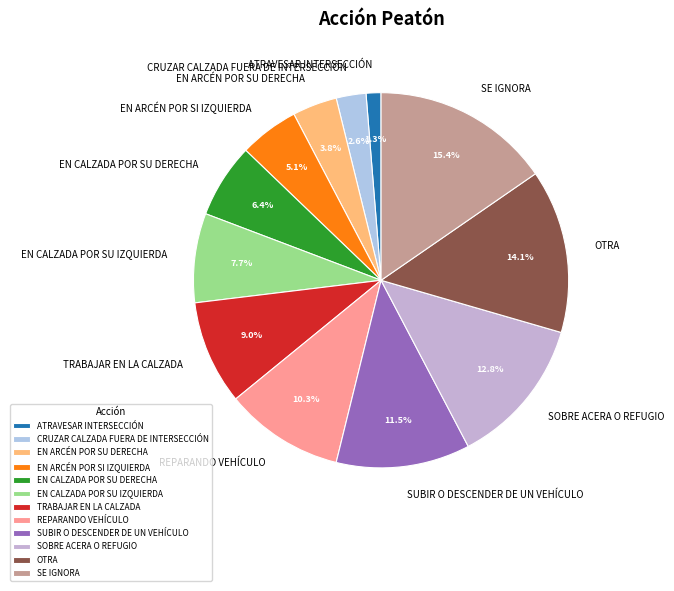

What is the ratio of the value at SE IGNORA to the value at SOBRE ACERA O REFUGIO?

1.2